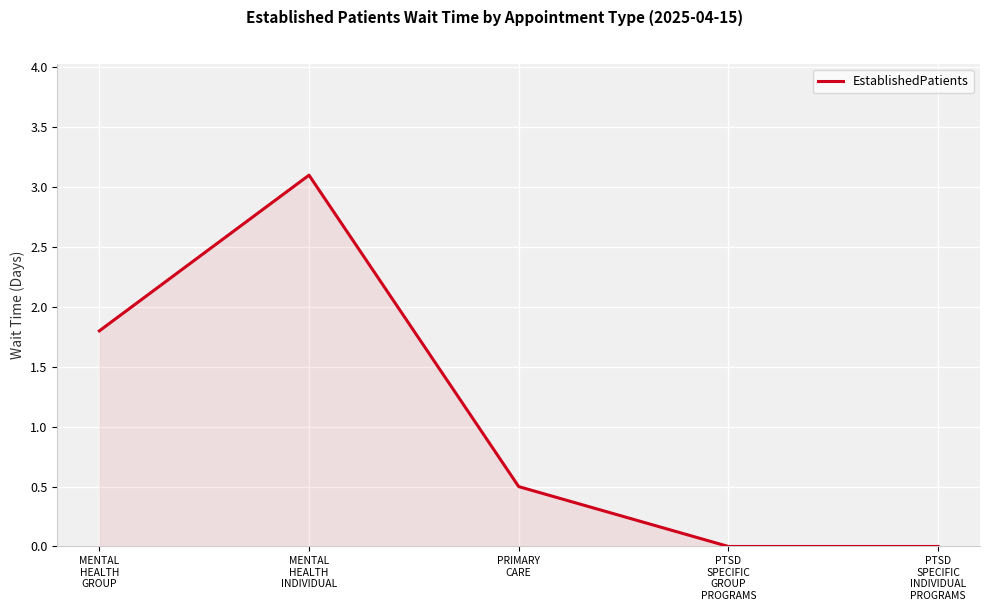

True or false: there are more than 2 points higher than both neighbors.

False